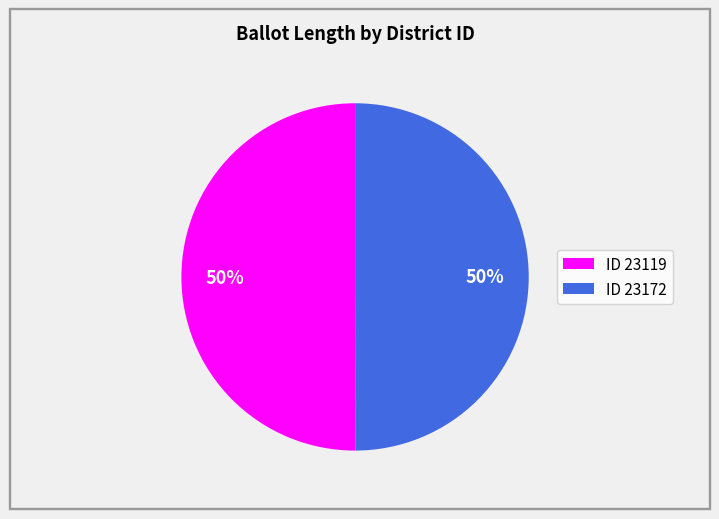

How many slices are in this pie chart?

2